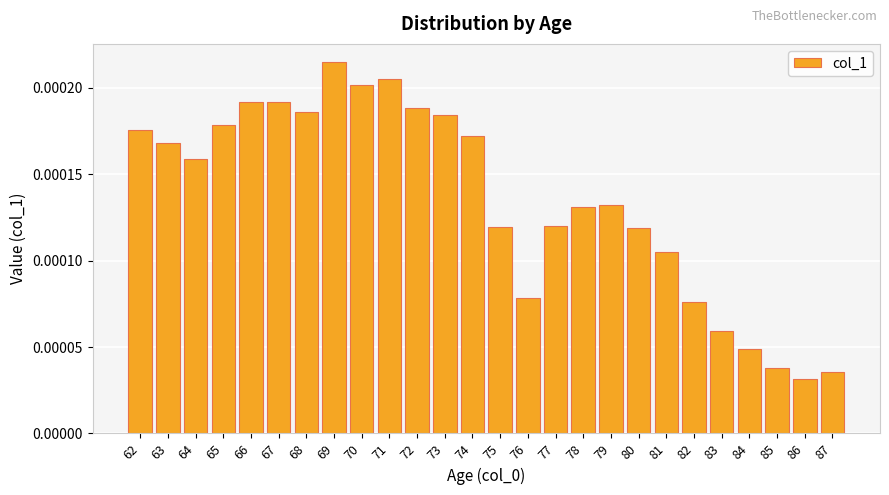

Which label corresponds to the largest value in the chart?

69